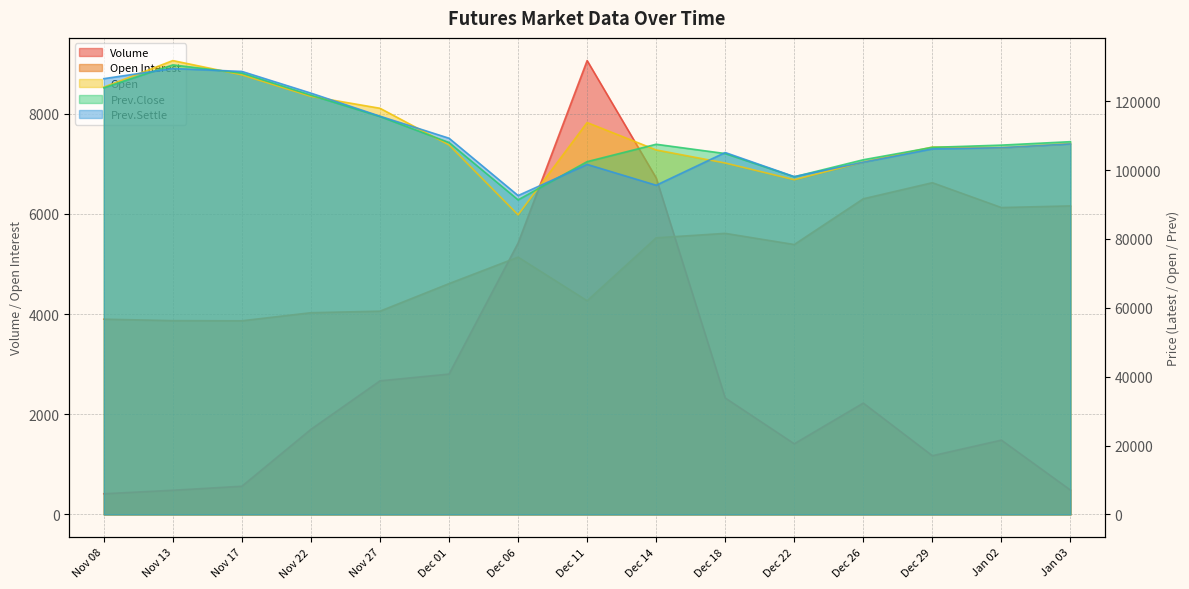

Which series ends up on top after the final intersection of Prev.Close and Prev.Settle?

Prev.Close